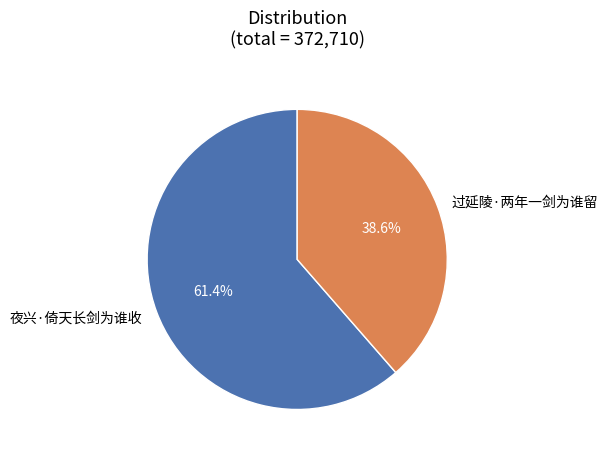

How many segments does this pie chart have?

2